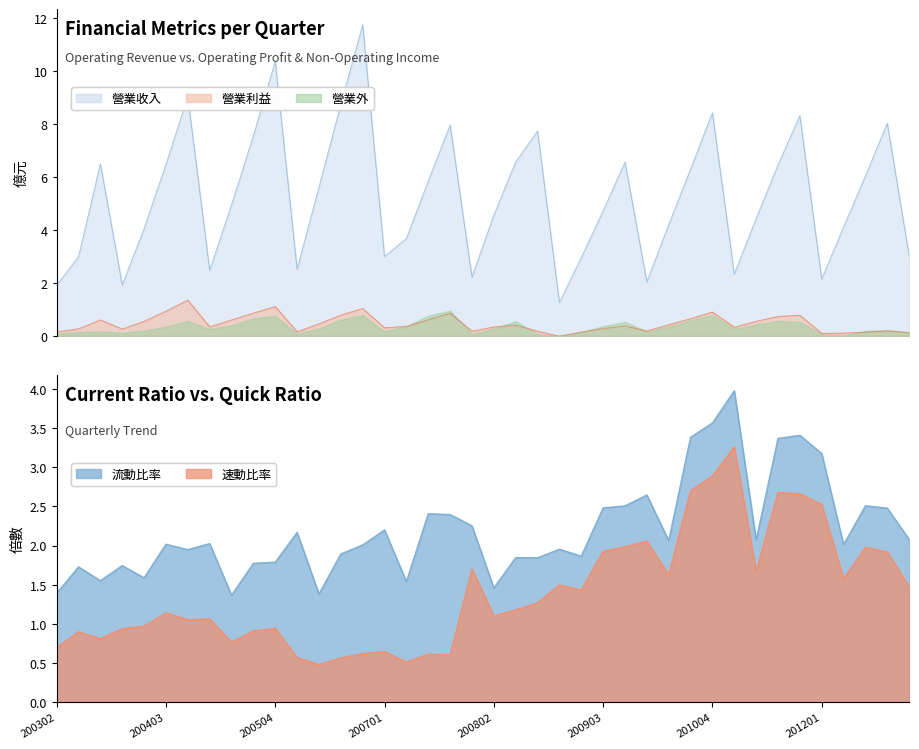

The 營業收入 series shows 5.8 at 200703. True or false?

True